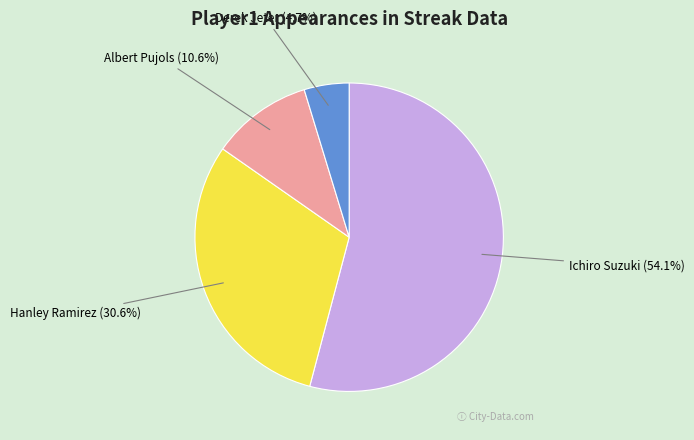

What portion of the pie excludes Ichiro Suzuki?

45.9%